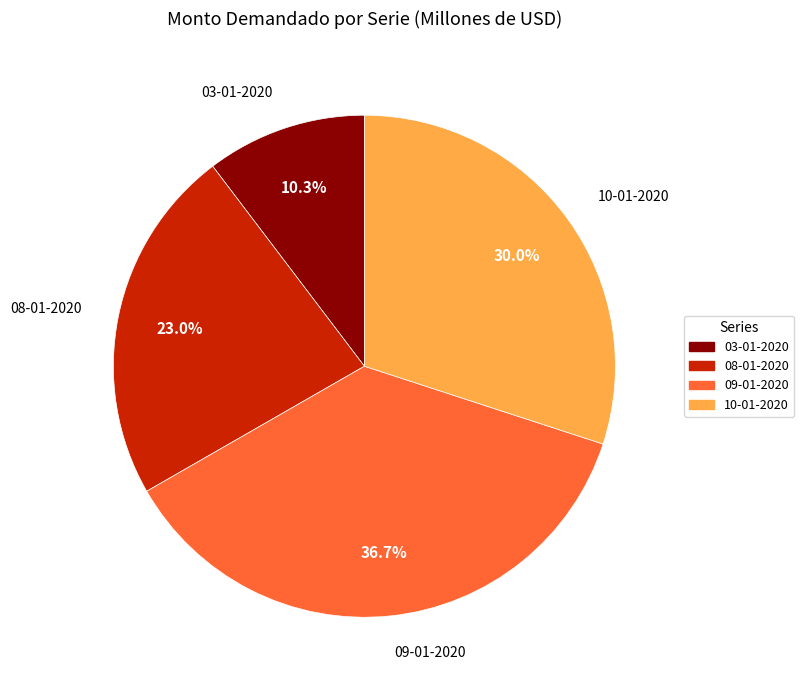

Is there a majority slice in this chart?

No